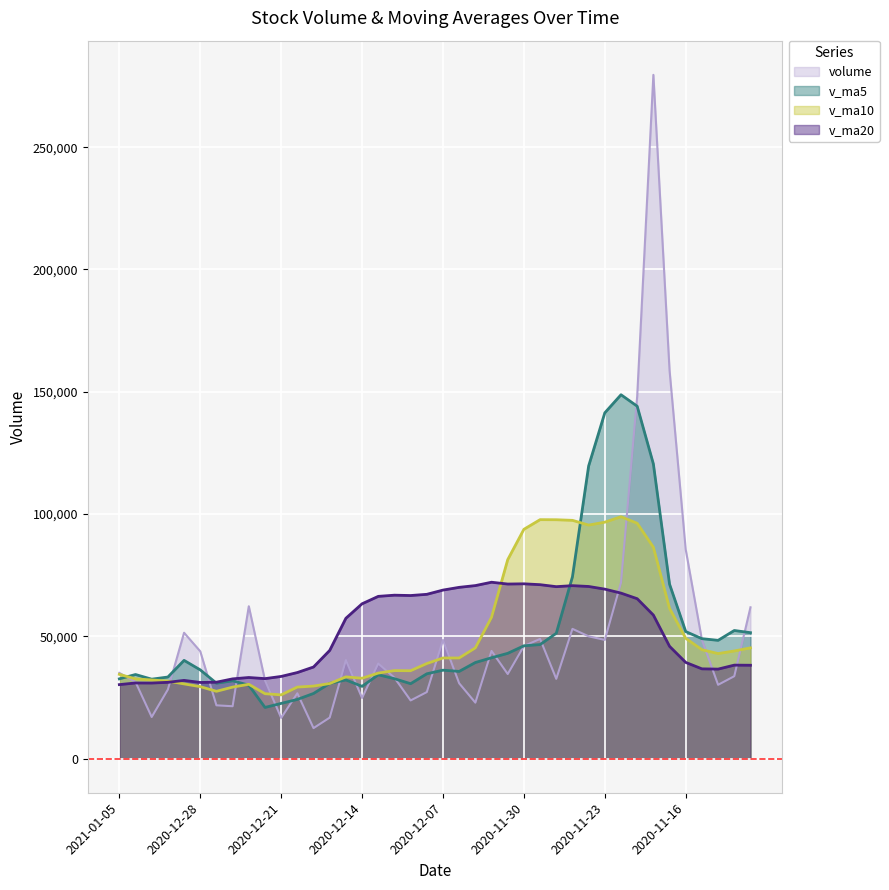

What is the spread (max minus min) of values at 33?

220924.3